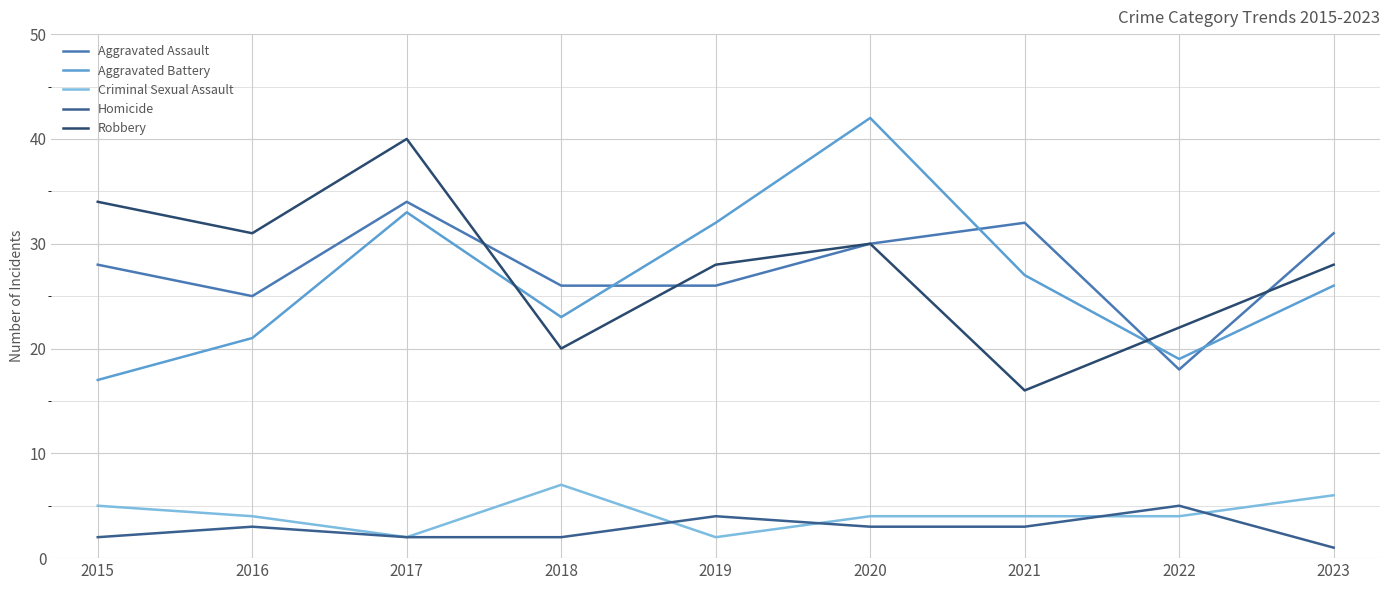

At which category does Aggravated Assault reach its first local valley?

2016